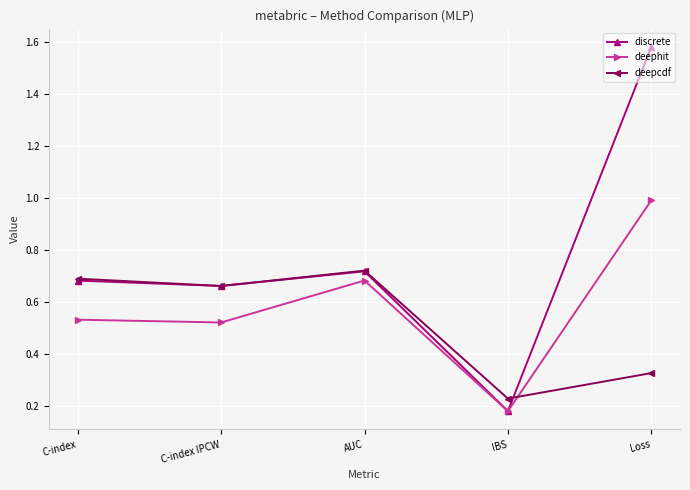

At which category does deepcdf reach its first local peak?

AUC